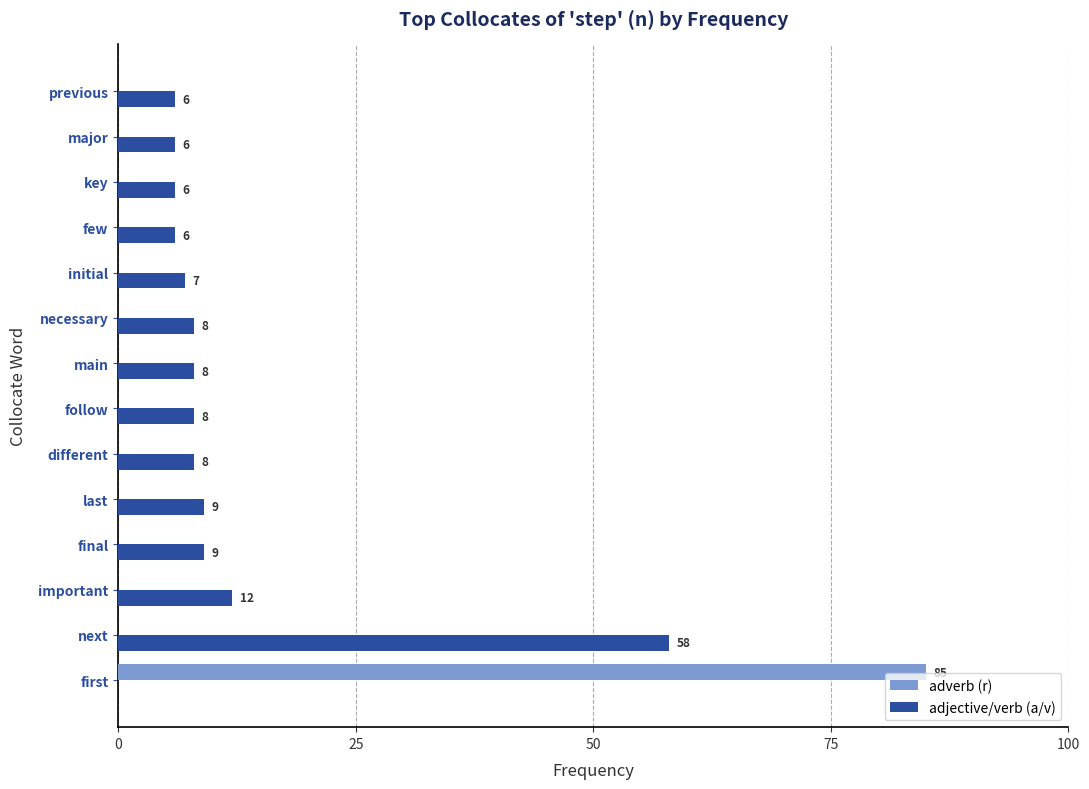

At which category is the sum across all series the highest?

first